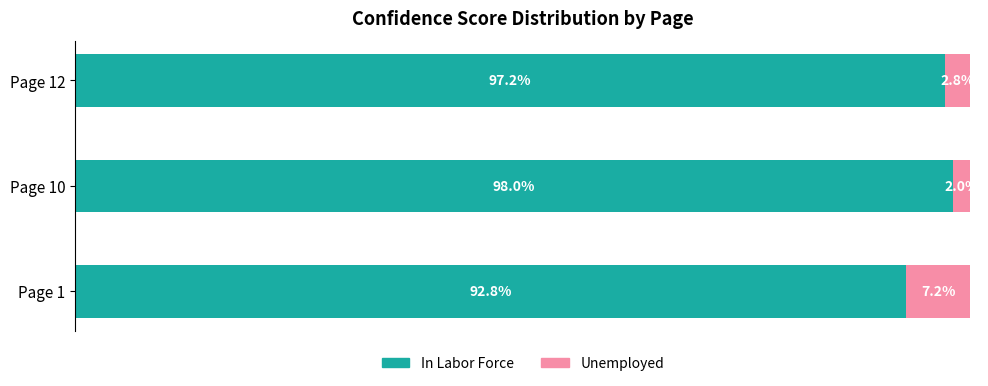

Rank the categories by In Labor Force value from highest to lowest.

Page 10, Page 12, Page 1